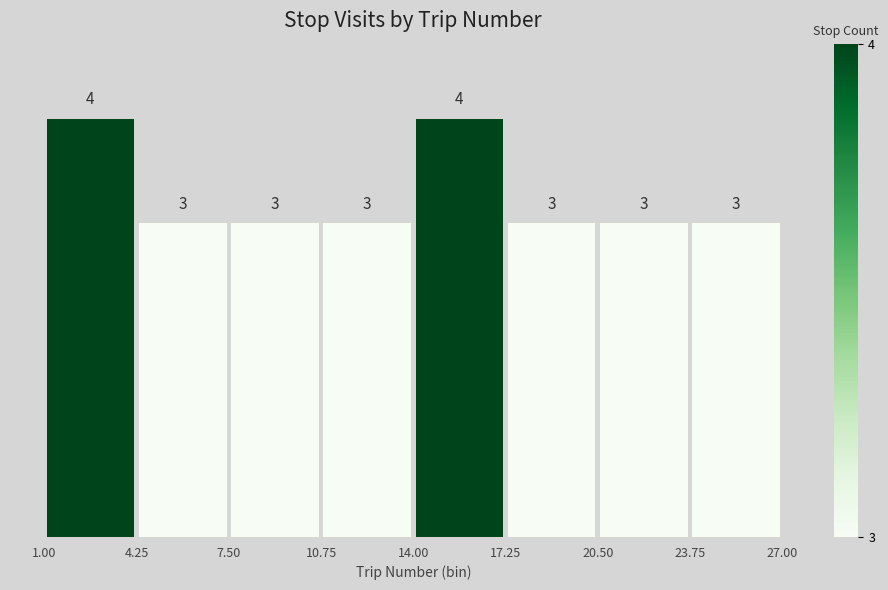

What is the height of the bar covering 7.50 to 10.75 on the x-axis?

3